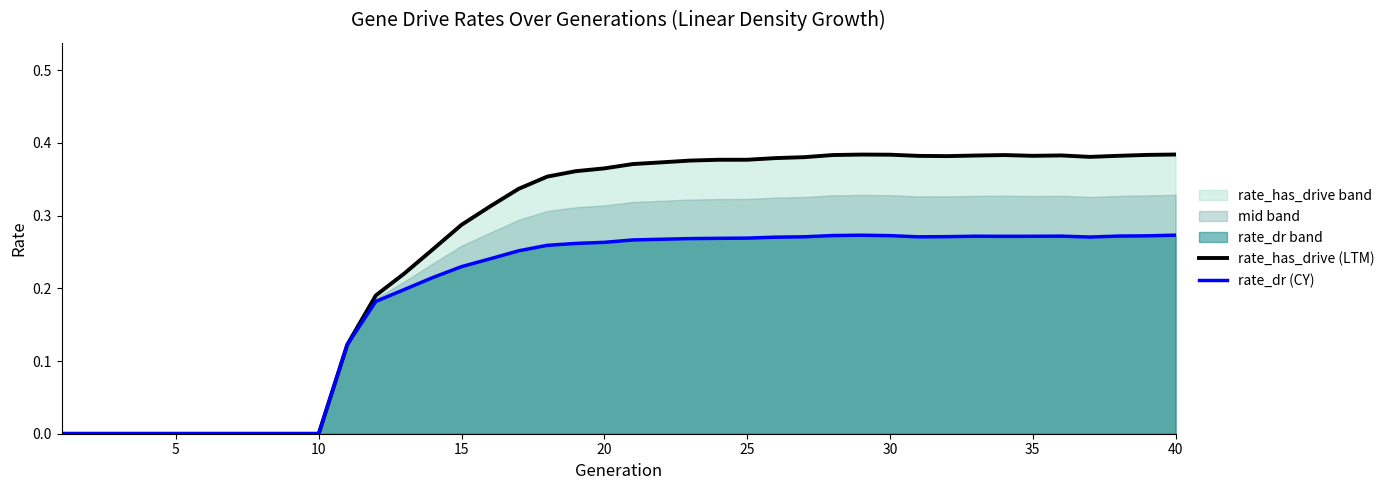

What is the sum of all rate_dr (CY) values?

7.6